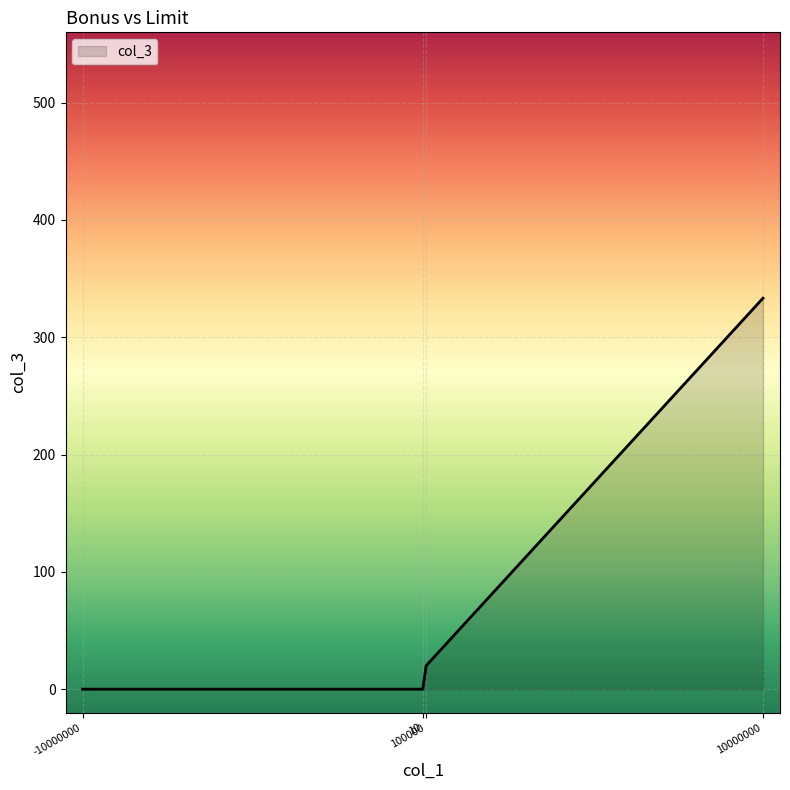

What is the average value?

88.3